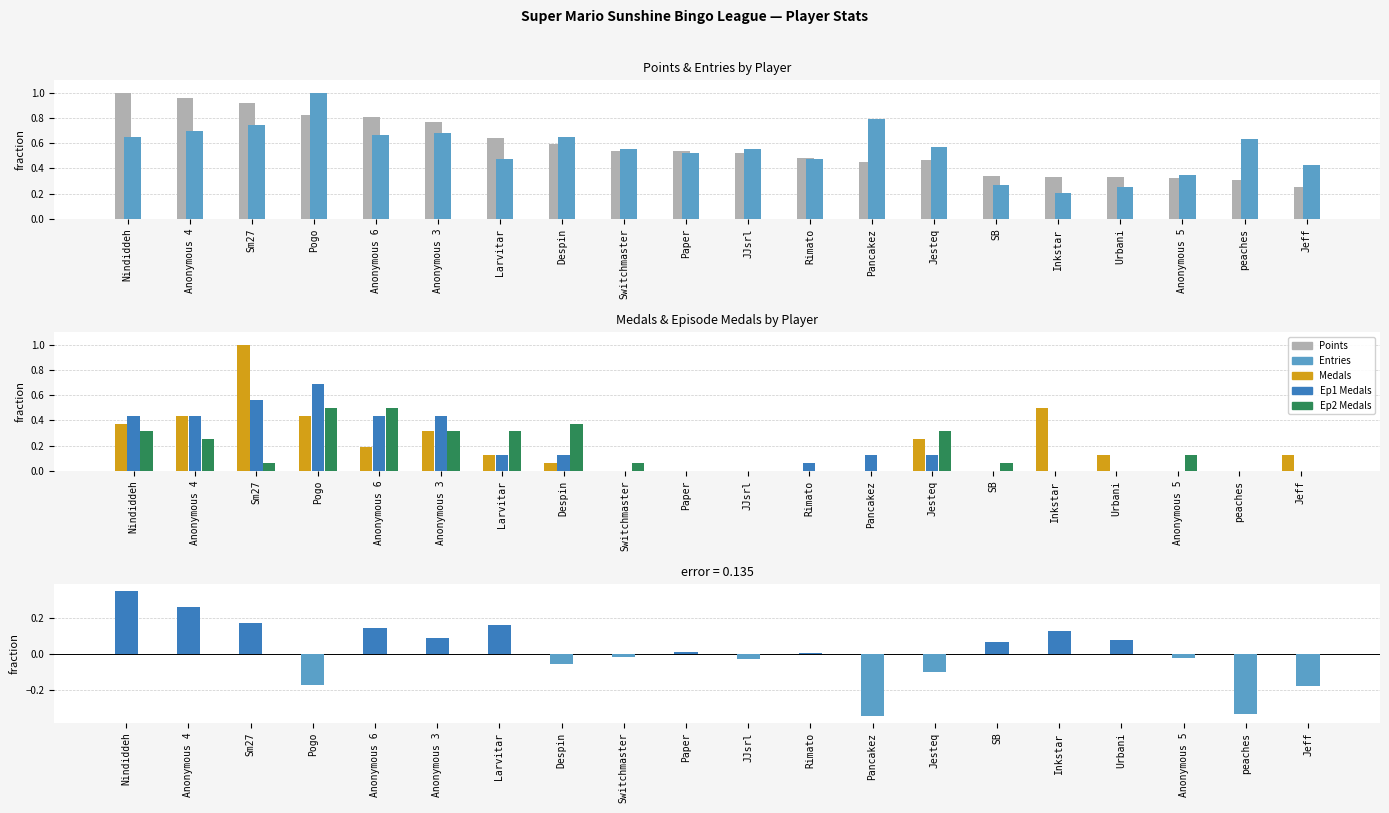

Are the bars horizontal?

No